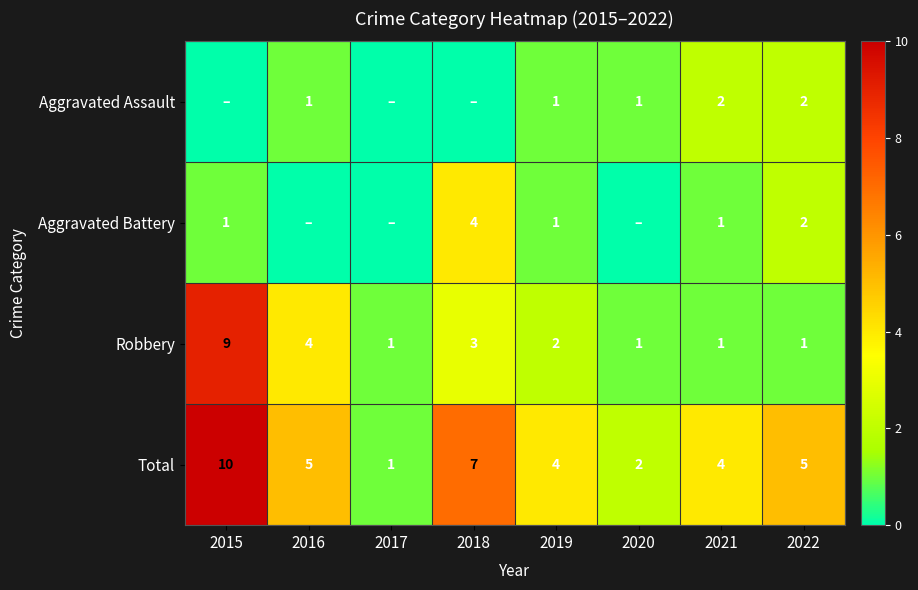

How many data points in Total are less than 5?

4